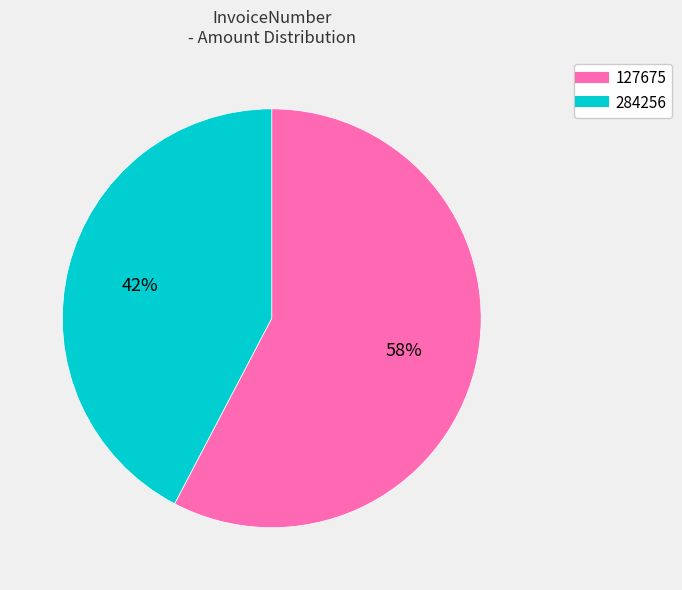

Which slice is the smallest?

284256